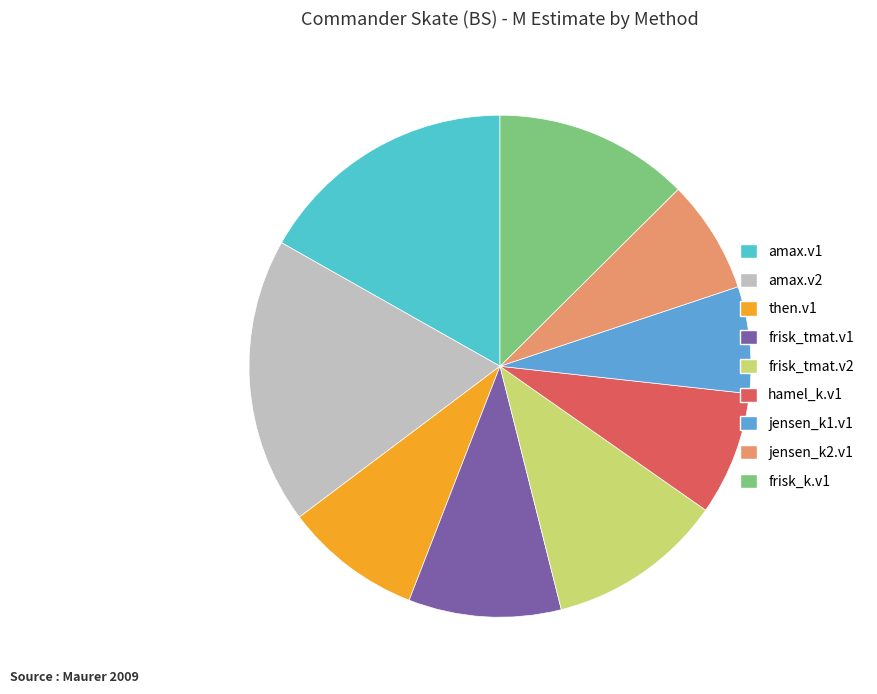

Between jensen_k2.v1 and hamel_k.v1, which is larger?

hamel_k.v1